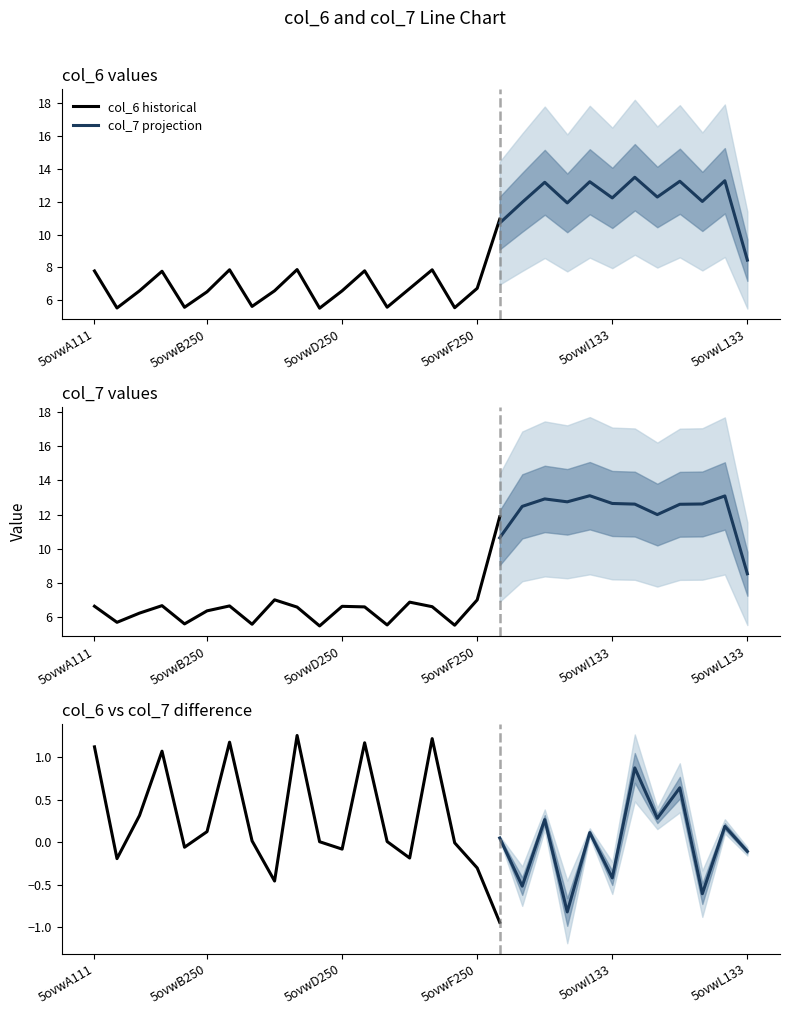

How many values in the col_6 series exceed 7?

18